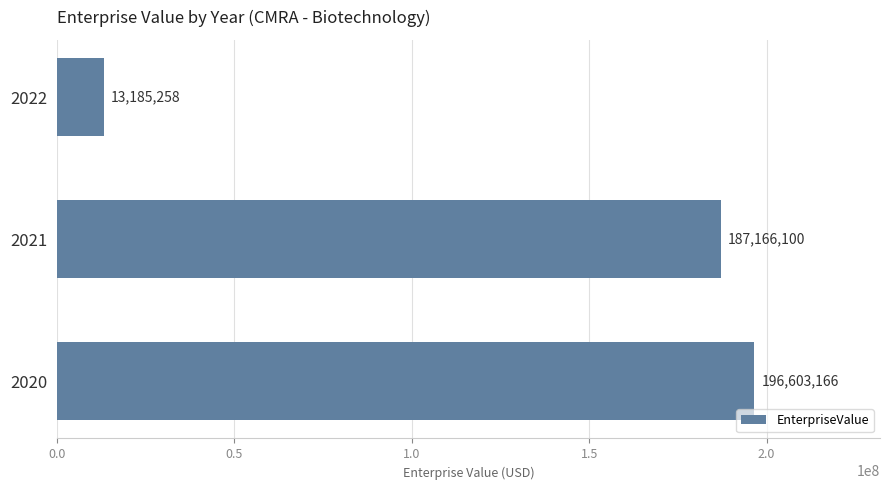

Is it true that the value at 2021 is 187166100.1?

True